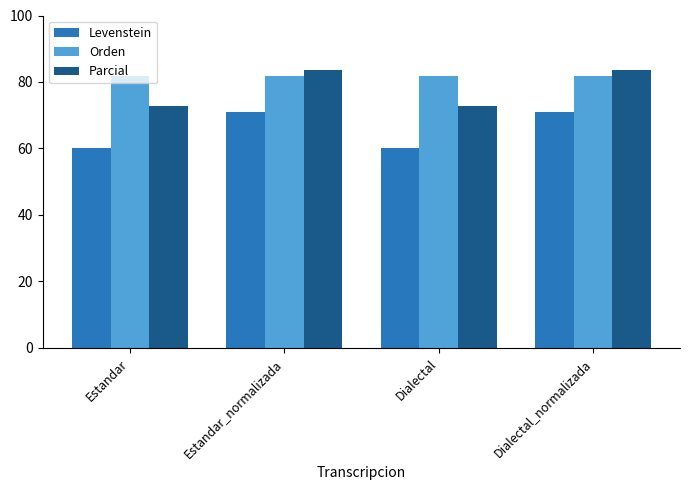

List the series in order of their overall mean, lowest first.

Levenstein, Parcial, Orden